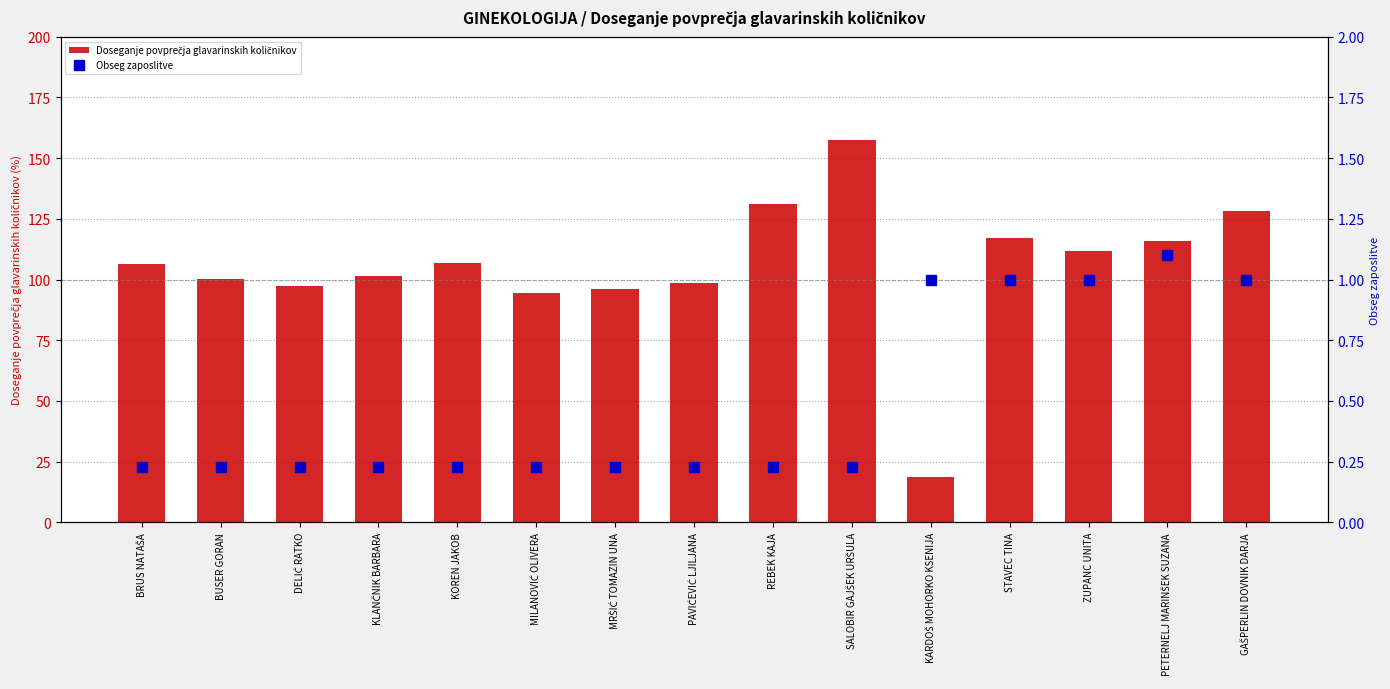

Reading right to left, transcribe all the data shown in this chart.

Doseganje povprečja glavarinskih količnikov: 128.3	115.7	111.5	117.2	18.6	157.5	131.0	98.8	96.2	94.6	107.0	101.6	97.5	100.3	106.5
Obseg zaposlitve: 1.0	1.1	1.0	1.0	1.0	0.2	0.2	0.2	0.2	0.2	0.2	0.2	0.2	0.2	0.2